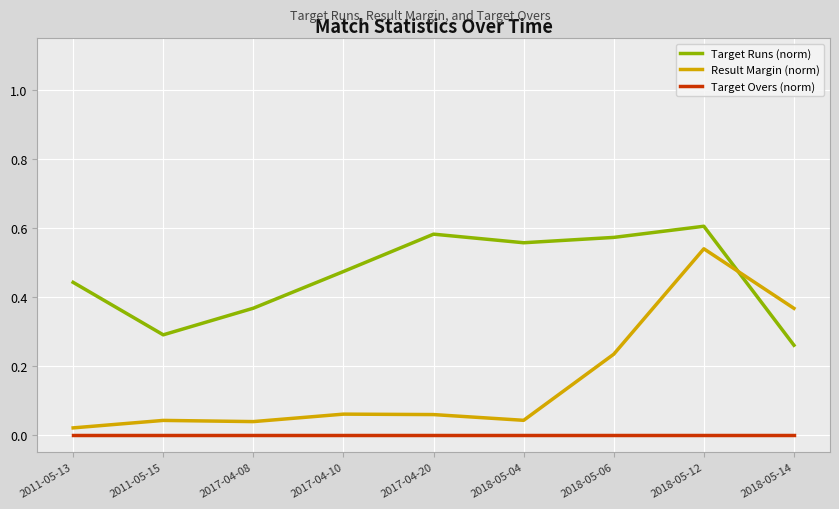

What position from the left is 2018-05-12?

8